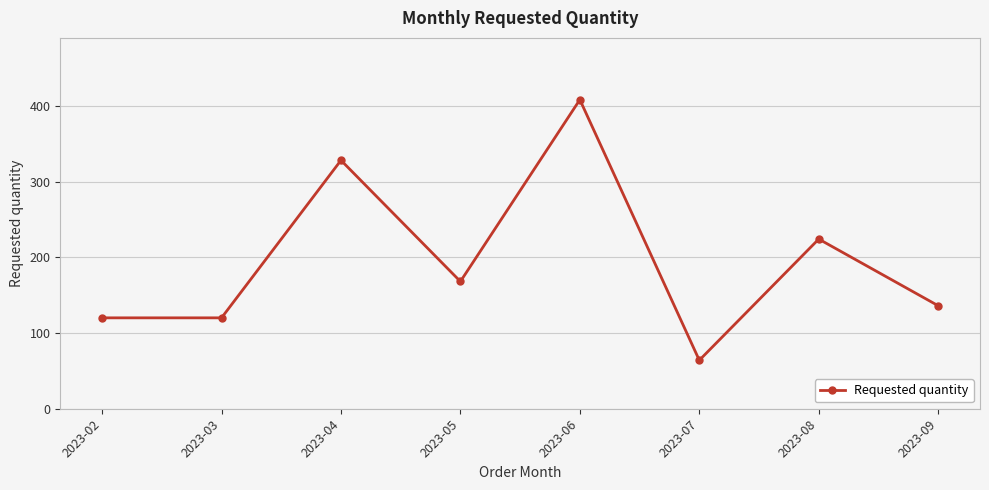

What is the value of the 2nd point from the left?

120